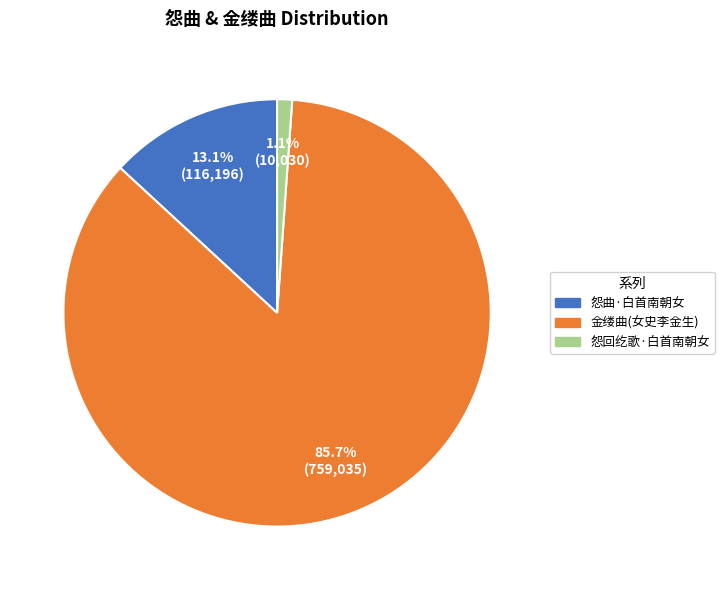

How many segments does this pie chart have?

3